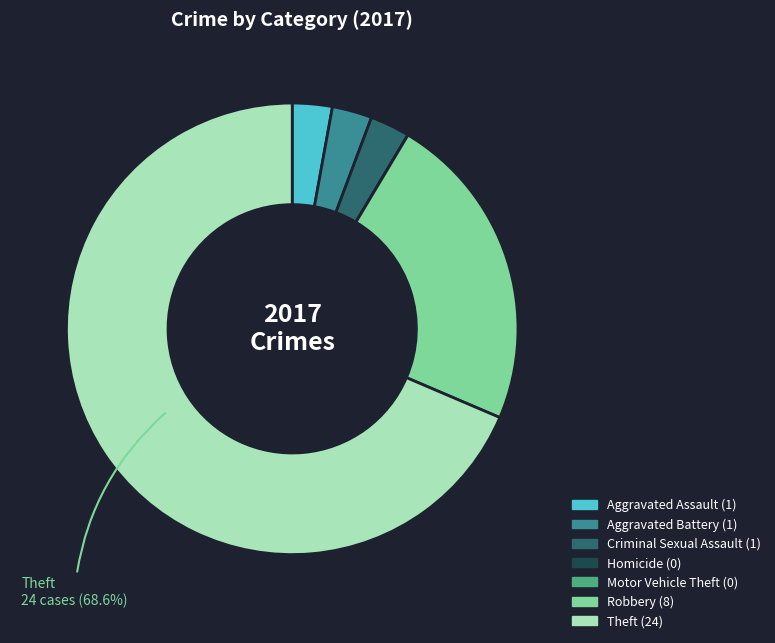

Is there a majority slice in this chart?

Yes